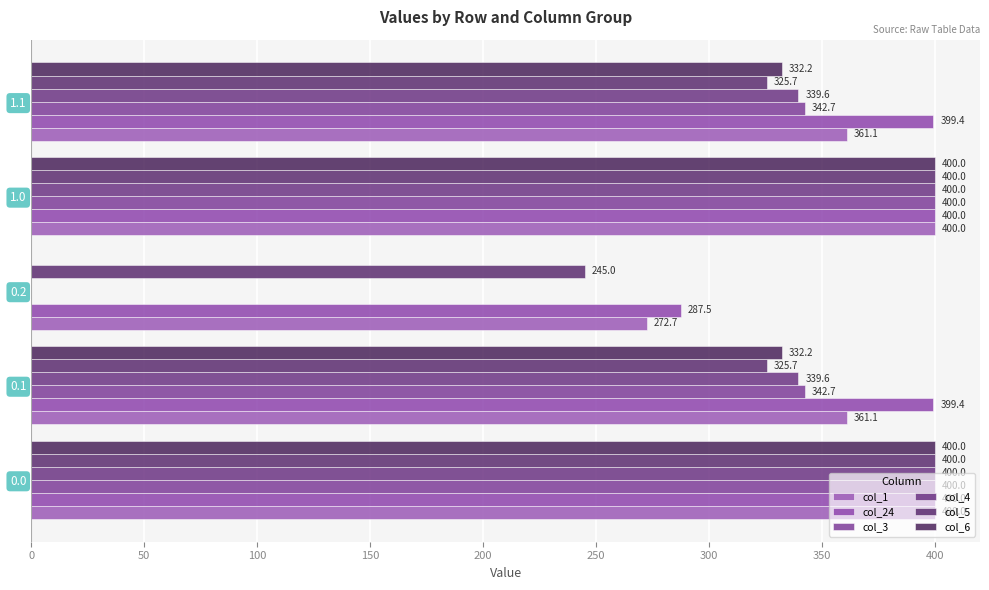

What is the sum of all col_4 values?

1479.3